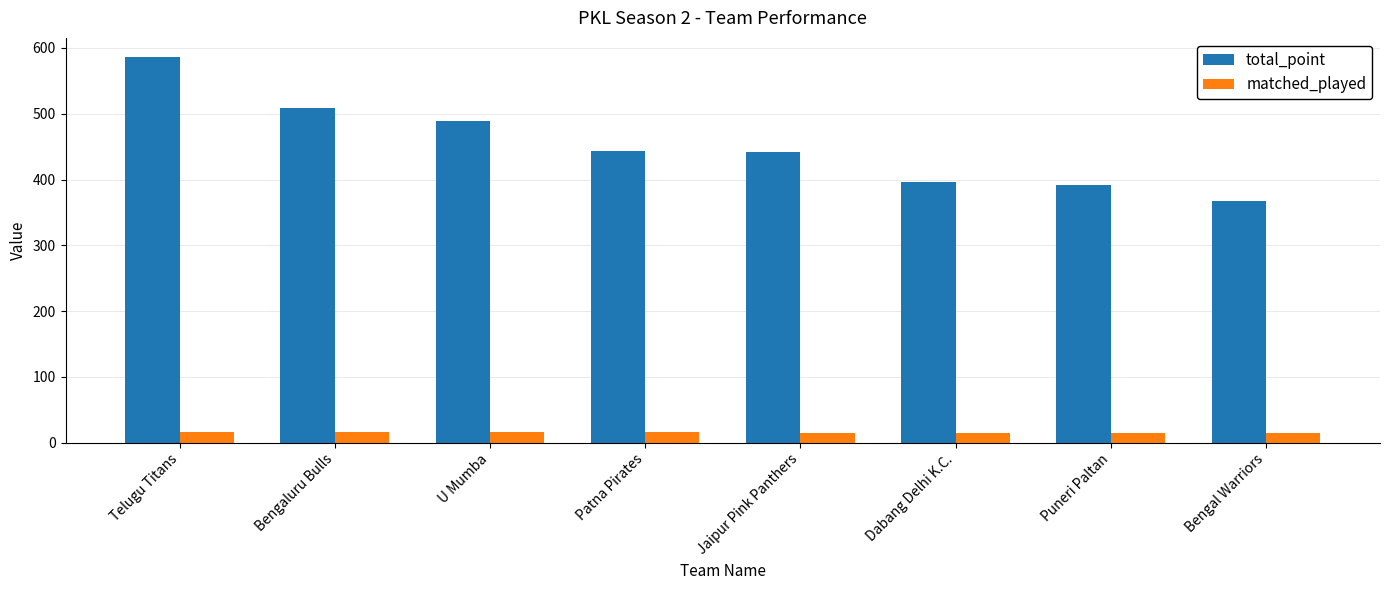

What are all the series names shown in the legend?

total_point, matched_played